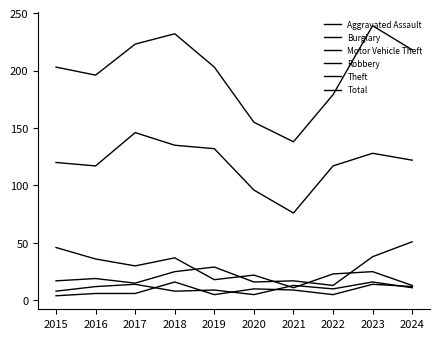

What is the total value across all series at 2015?

398